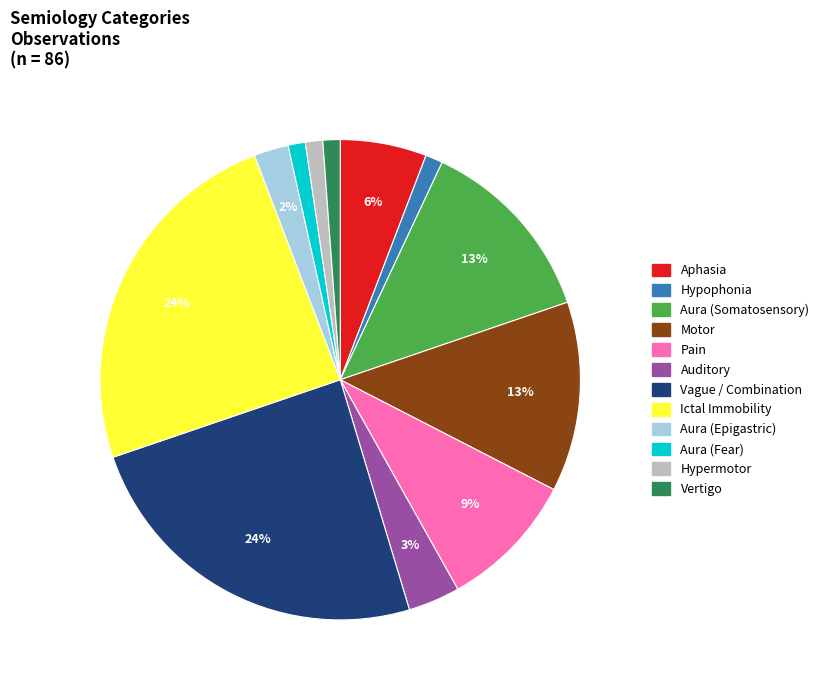

What percentage is the Aura (Epigastric) slice, to the nearest percent?

2%